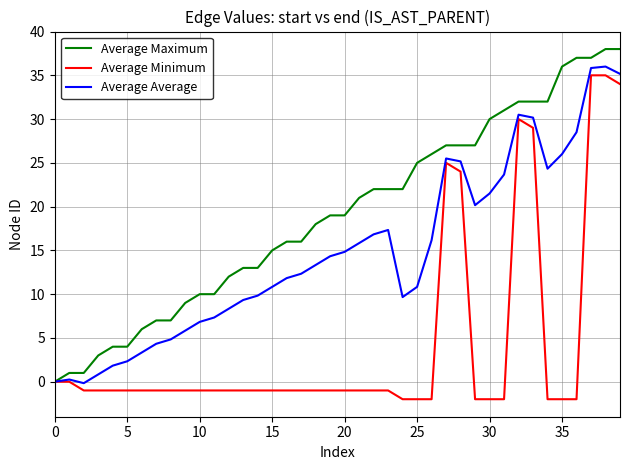

What is the greatest value displayed?

38.0